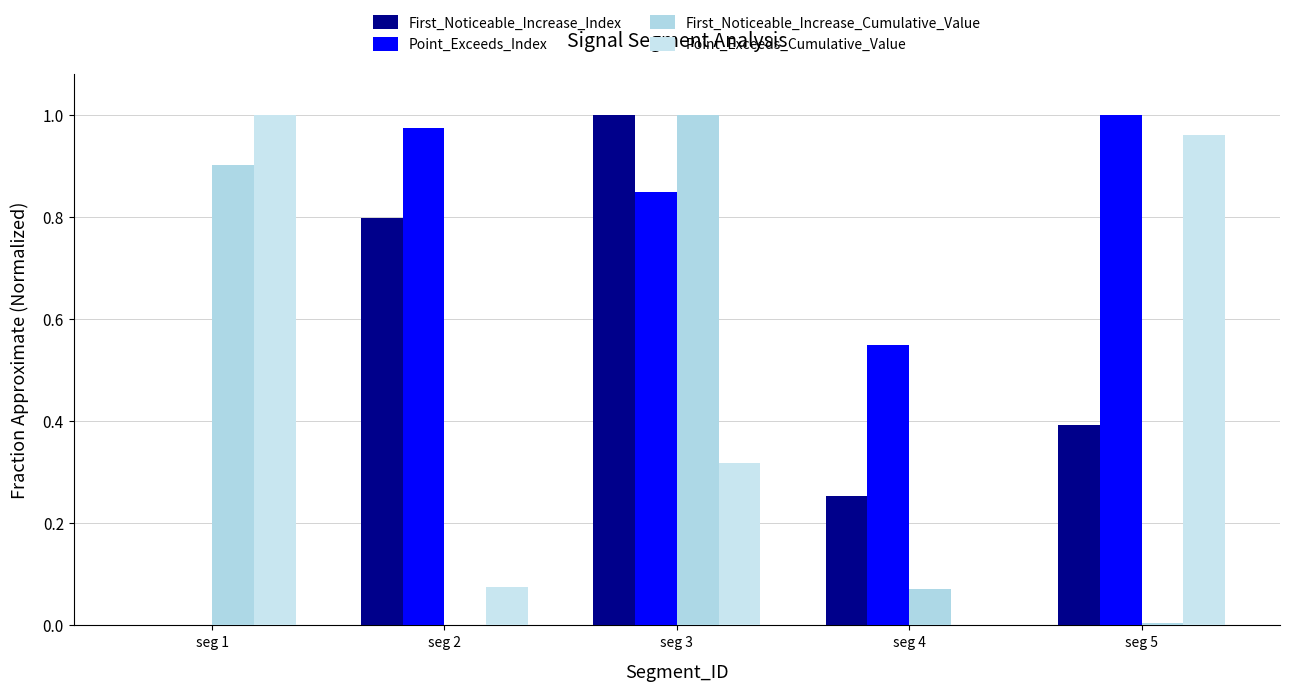

At which label does Point_Exceeds_Cumulative_Value reach its minimum?

seg 4